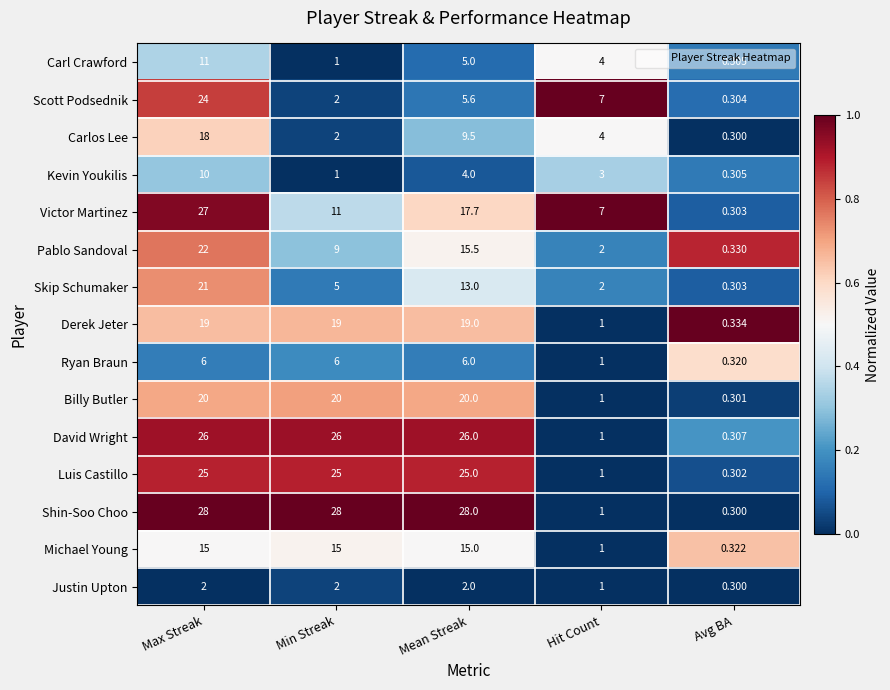

List the series in order of their peak value, highest first.

Shin-Soo Choo, Victor Martinez, David Wright, Luis Castillo, Scott Podsednik, Pablo Sandoval, Skip Schumaker, Billy Butler, Derek Jeter, Carlos Lee, Michael Young, Carl Crawford, Kevin Youkilis, Ryan Braun, Justin Upton